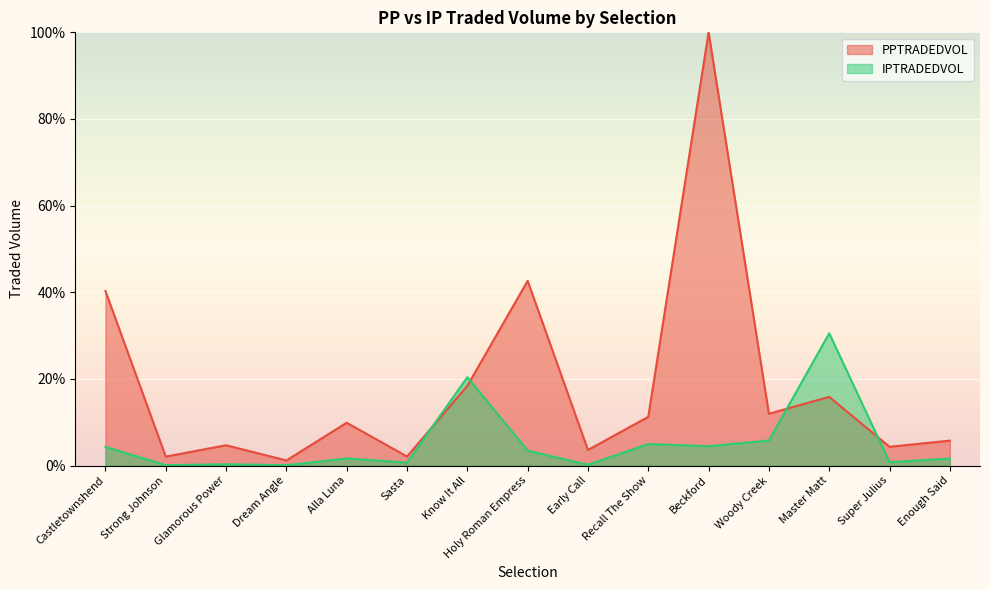

At which category does IPTRADEDVOL reach its first local peak?

Glamorous Power